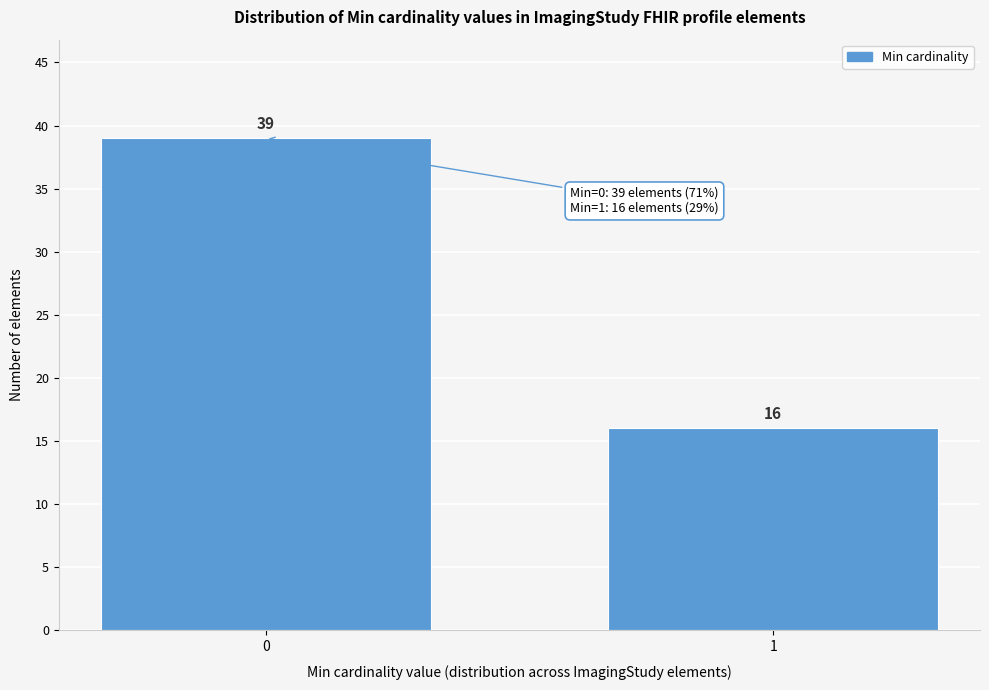

Reading right to left, transcribe all the data shown in this chart.

1=16	0=39